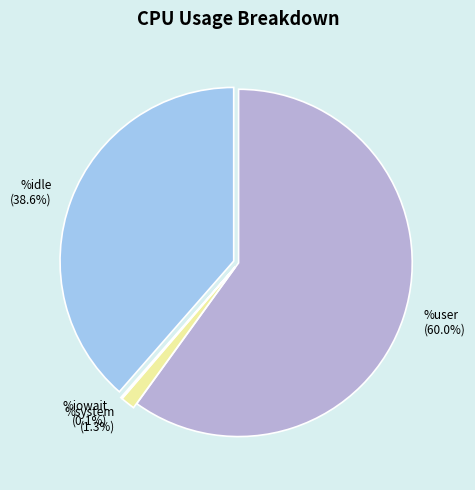

Which slice is the largest?

%user (60.0%)